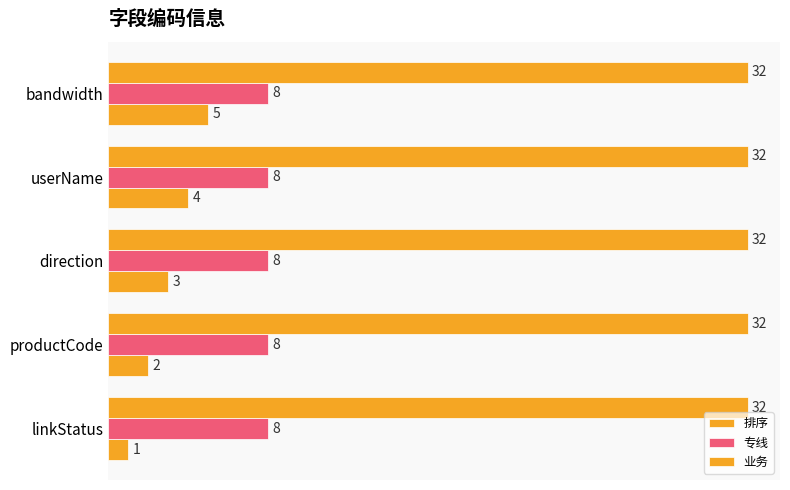

Which series has the largest total across all categories?

排序